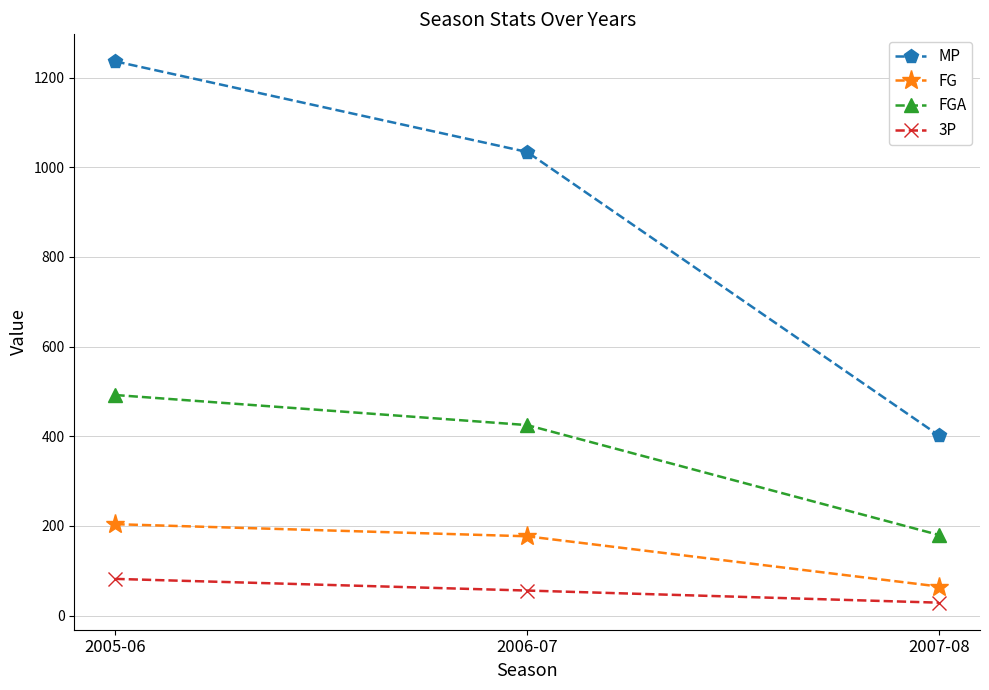

What are all the series names shown in the legend?

MP, FG, FGA, 3P